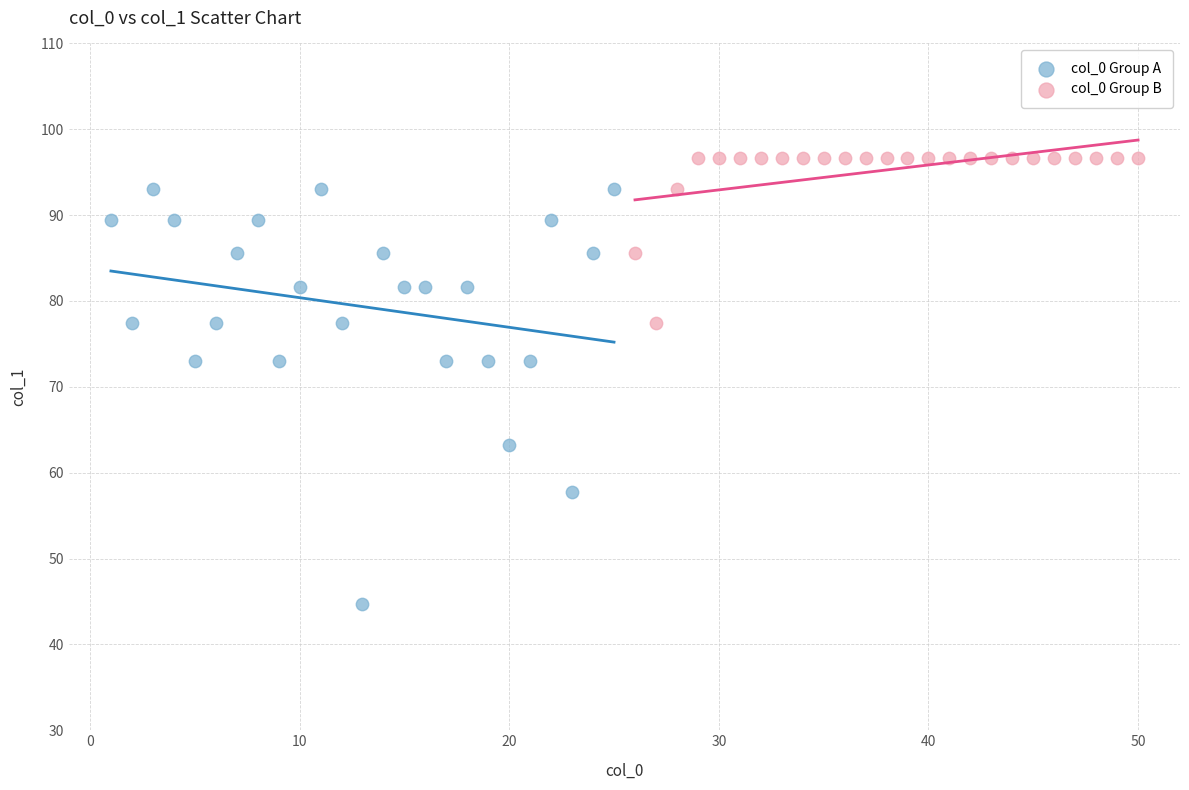

Which series has the largest Y range (max minus min)?

col_0 Group A